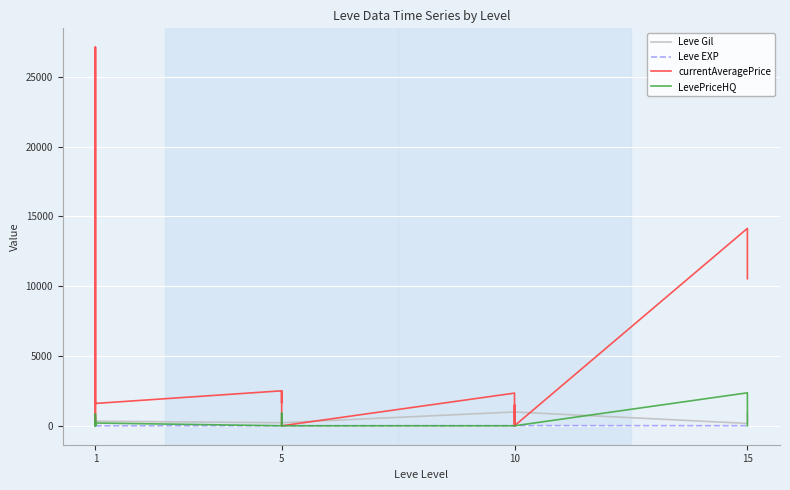

Rank the series by their maximum value, from highest to lowest.

currentAveragePrice, LevePriceHQ, Leve Gil, Leve EXP